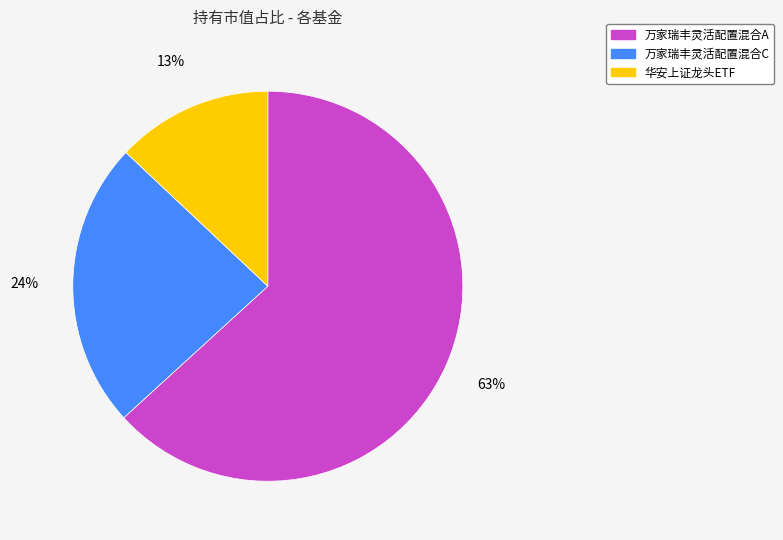

Which slice is the largest?

万家瑞丰灵活配置混合A